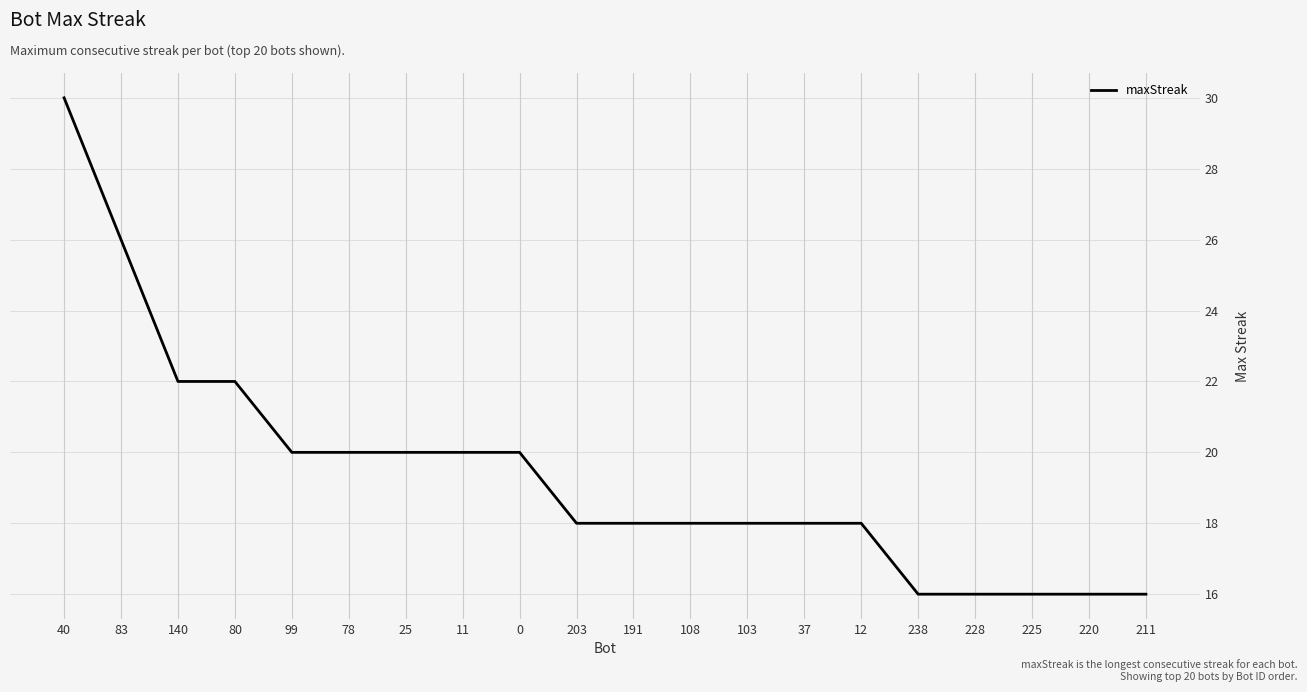

What is the maximum value shown in the chart?

30